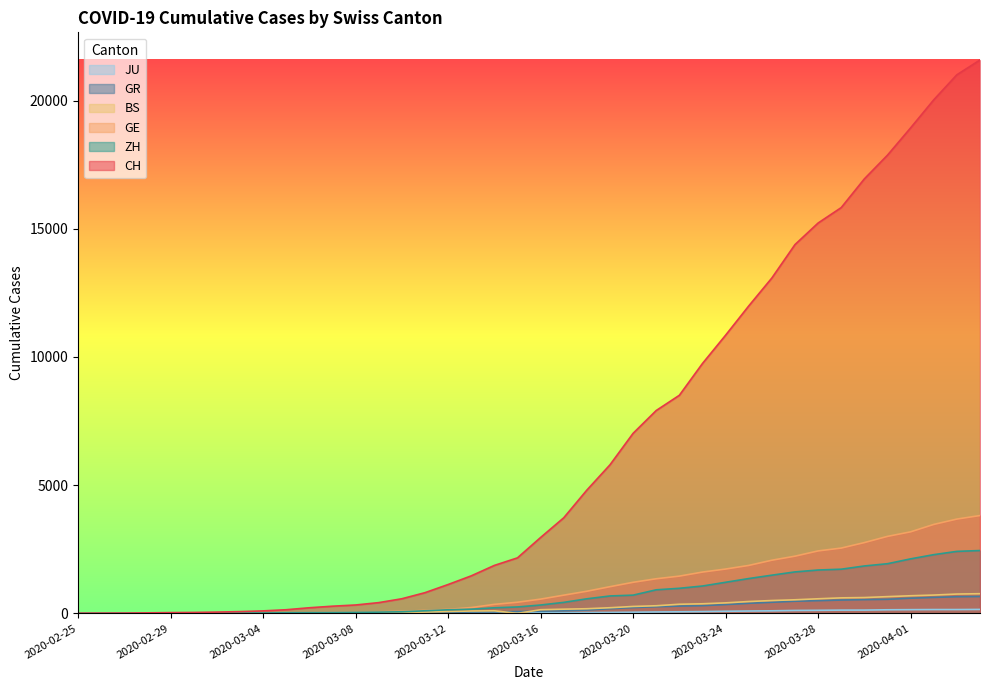

Read the GR value at 2020-02-28.

6